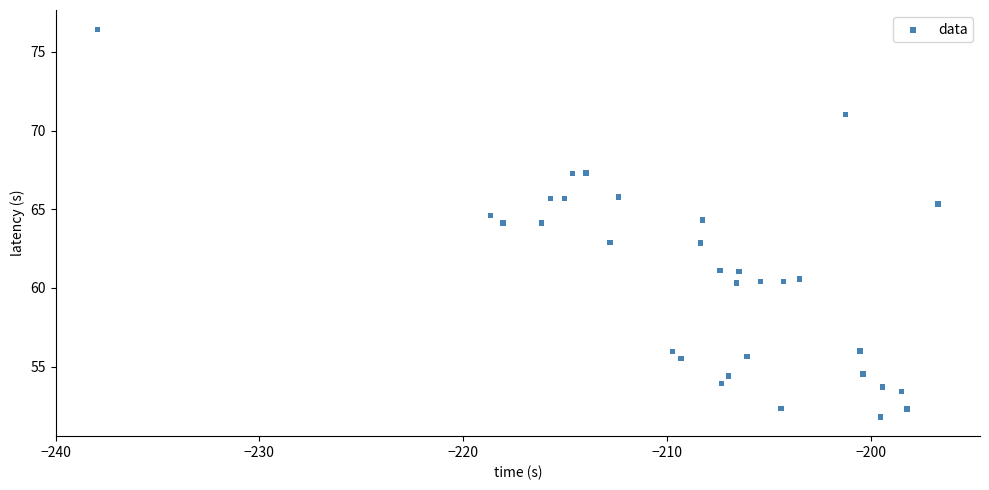

What is the range of X values (max minus min)?

41.2